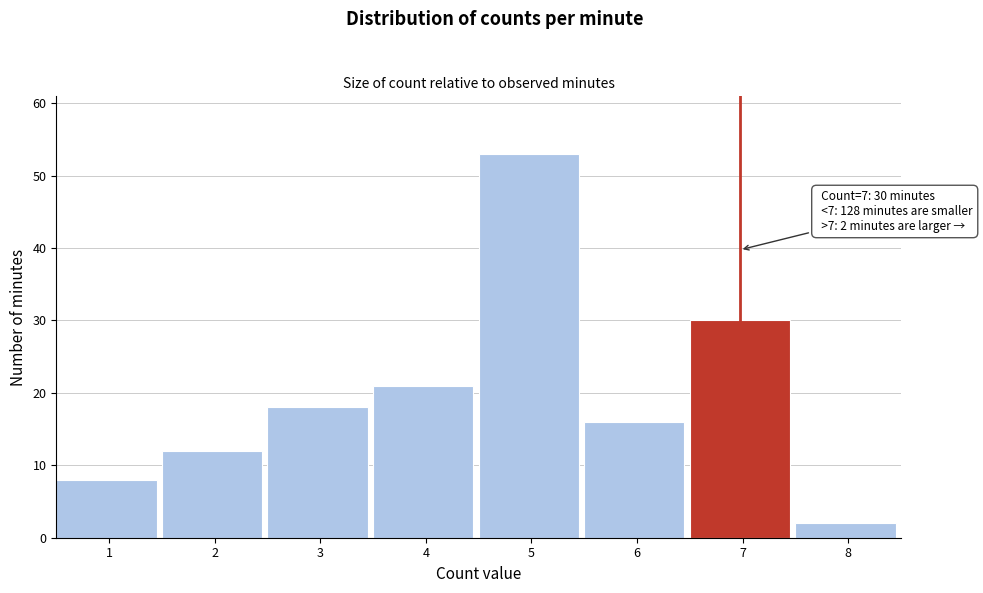

Reading left to right, extract all data points from this chart.

1=8	2=12	3=18	4=21	5=53	6=16	7=30	8=2